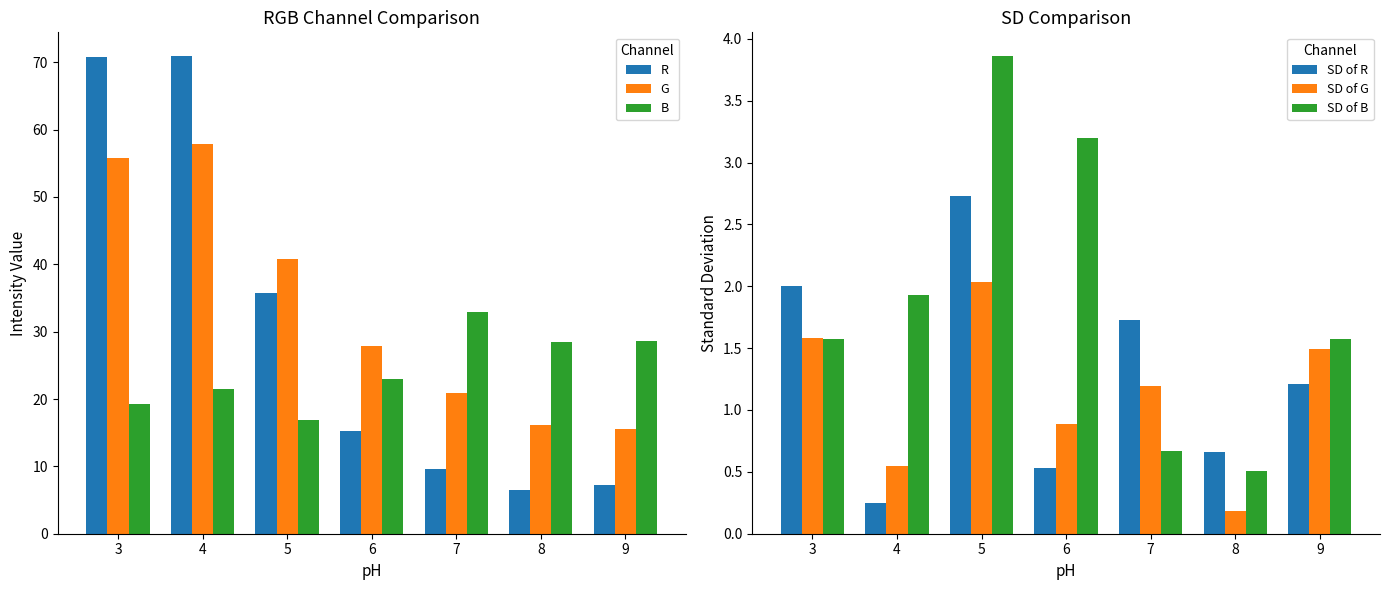

Which has a higher value, 3 or 7?

3